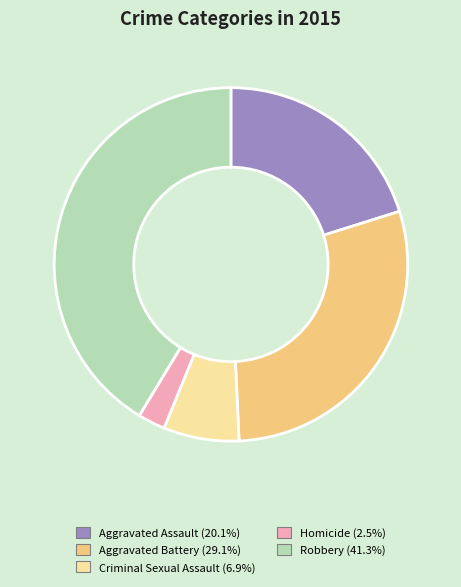

Rank the categories by value from highest to lowest.

Robbery, Aggravated Battery, Aggravated Assault, Criminal Sexual Assault, Homicide